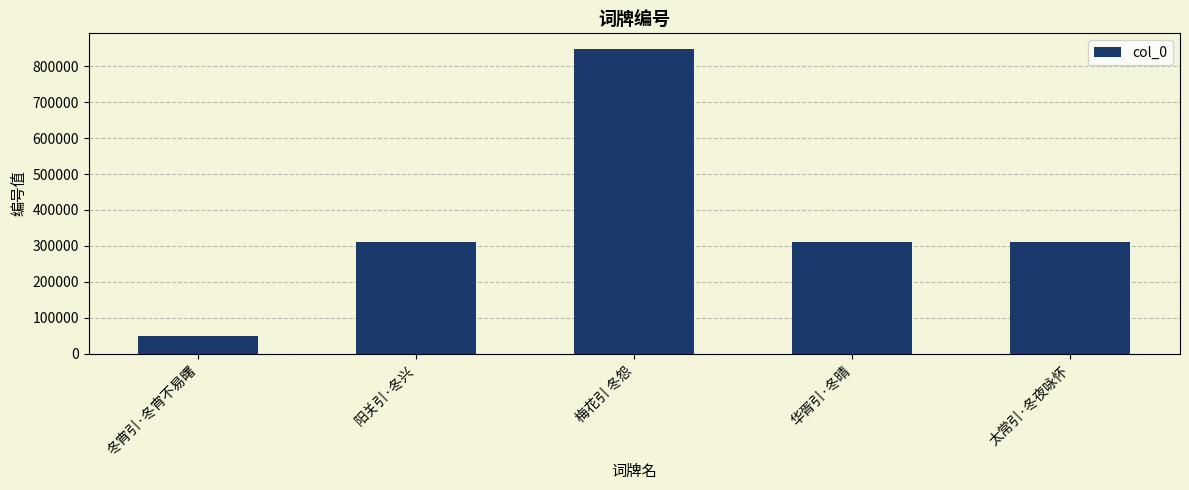

Where does the data first go above 312217?

梅花引 冬怨